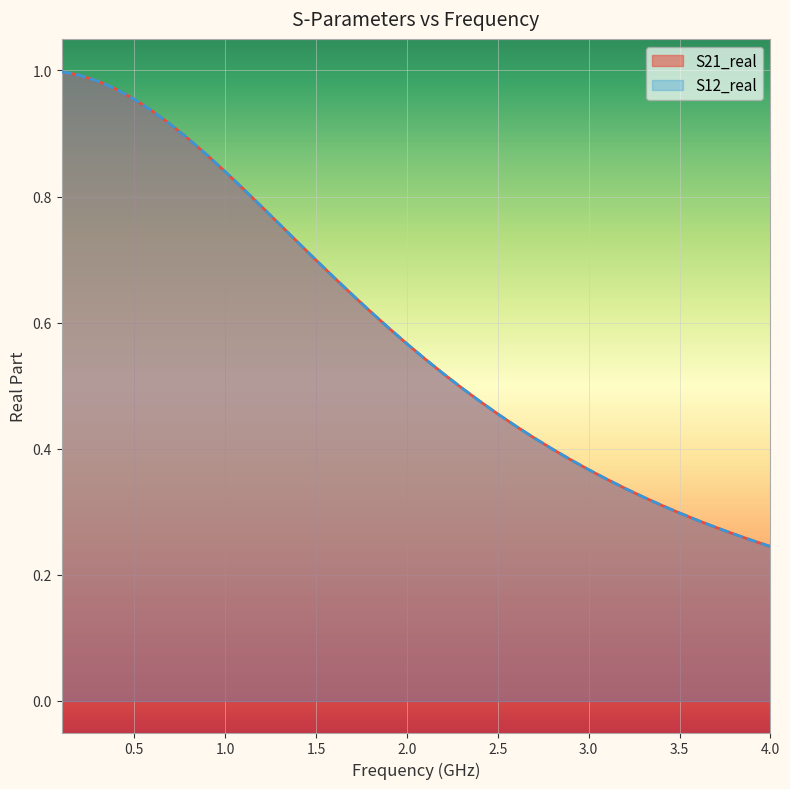

What is the minimum value for S21_real?

0.2